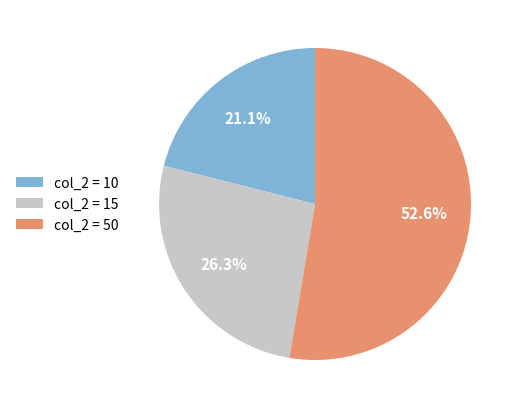

Combined, do col_2 = 50 and col_2 = 15 account for over 50%?

Yes